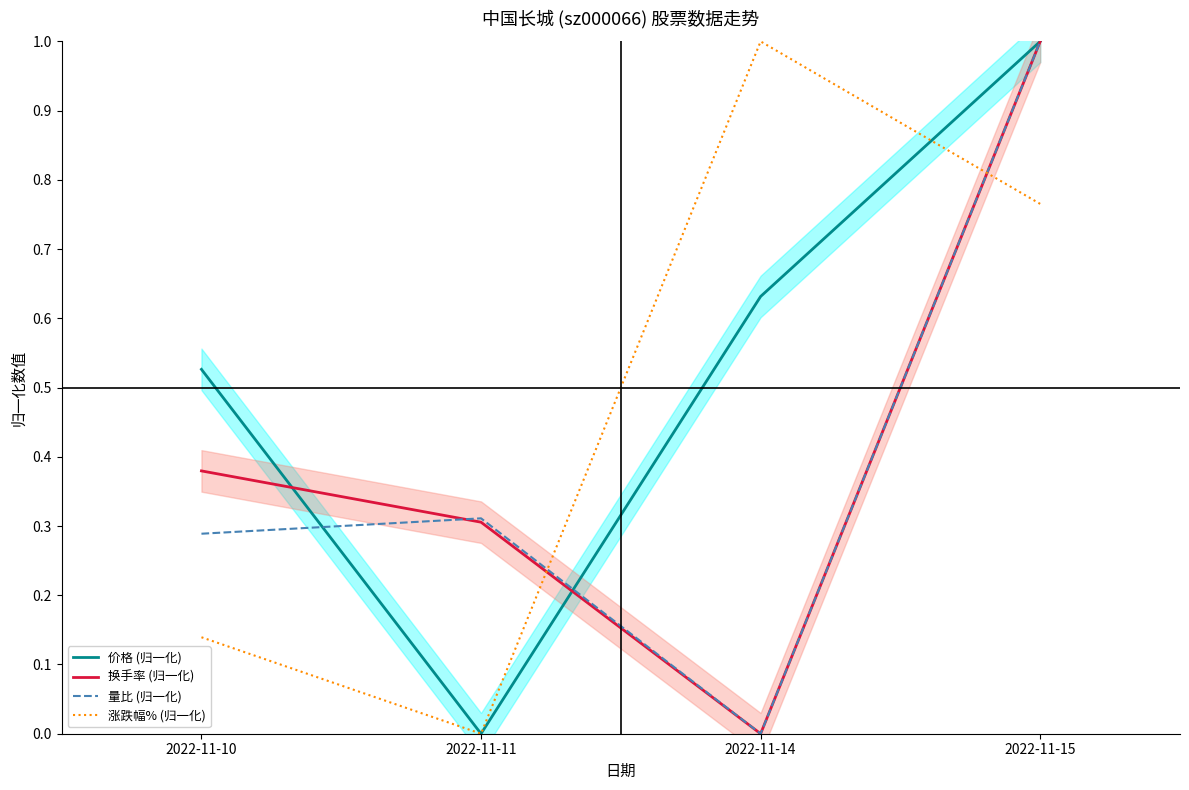

At how many categories does at least one series exceed 0?

4